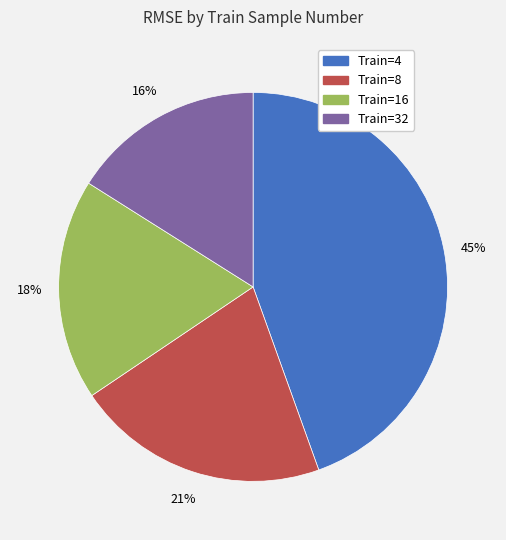

To the nearest percent, what is the average slice percentage?

25%